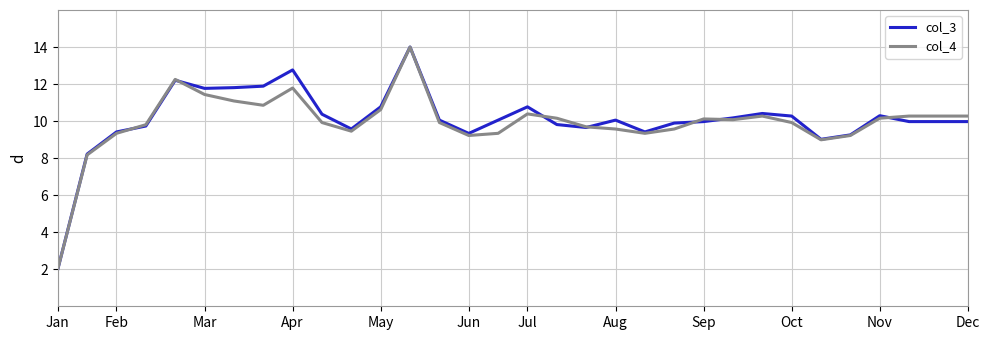

In col_3, how many points are higher than both neighbors (excluding endpoints)?

7